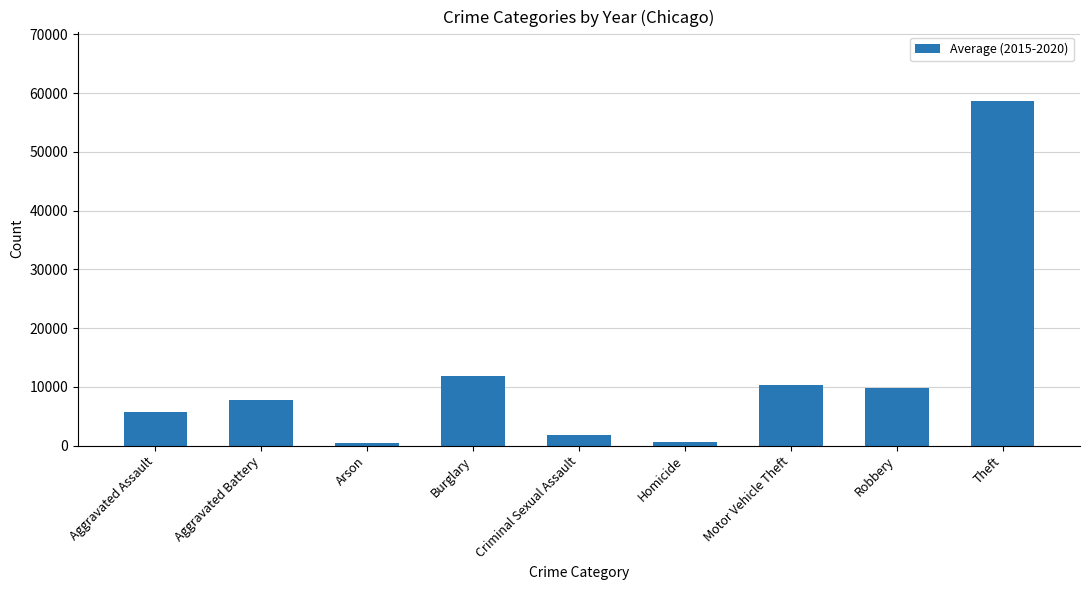

Where is the data nearest to the value 29602?

Burglary